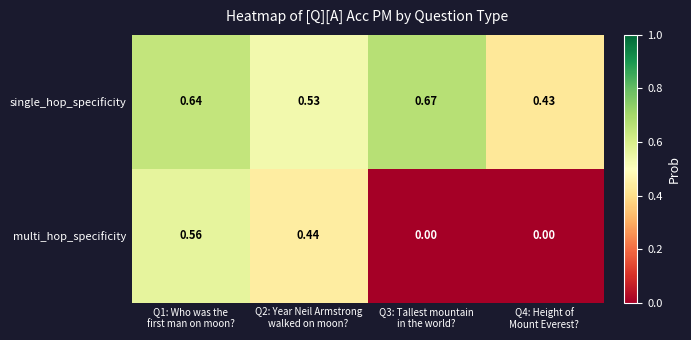

Which category has the highest value across all series?

Q3: Tallest mountain
in the world?